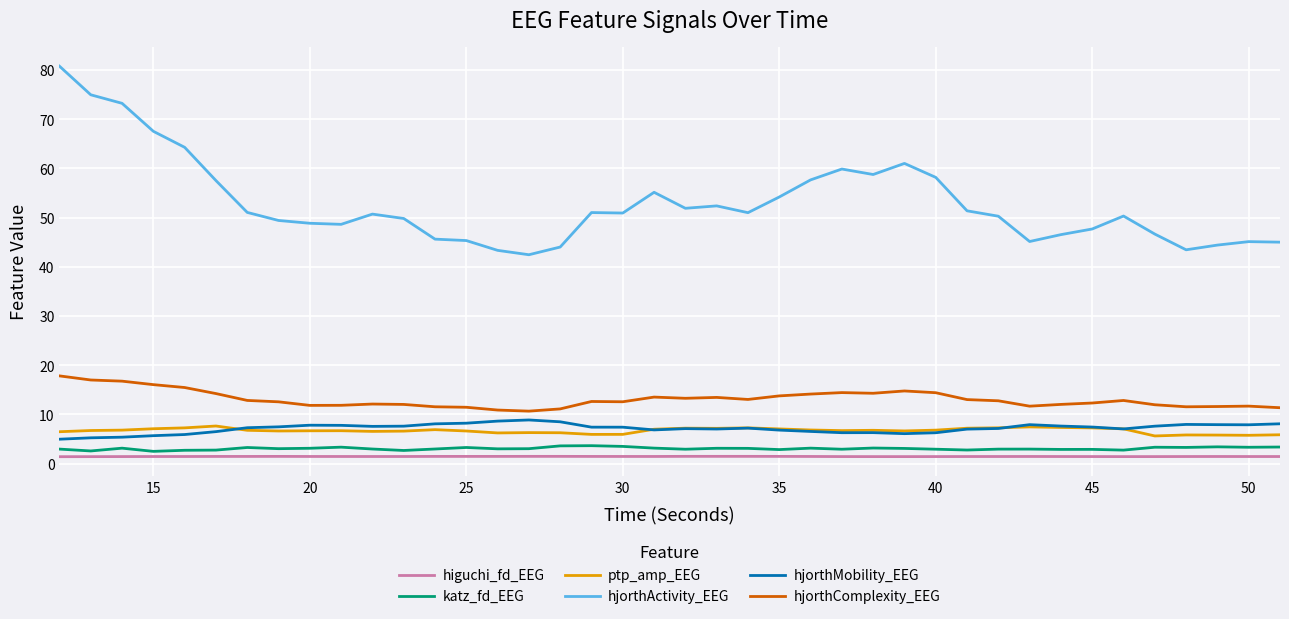

In hjorthComplexity_EEG, how many points are lower than both neighbors (excluding endpoints)?

8